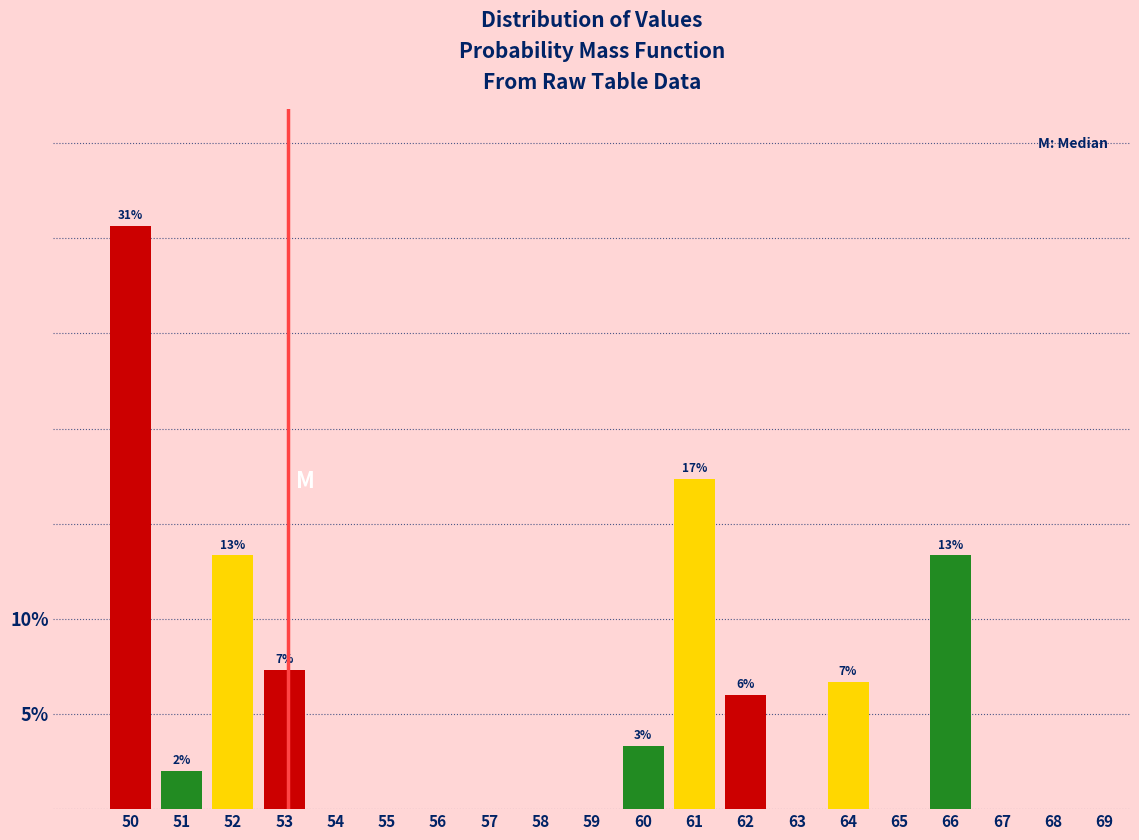

Reading left to right, what are all the values shown in this chart?

50=30.7	51=2.0	52=13.3	53=7.3	54=0.0	55=0.0	56=0.0	57=0.0	58=0.0	59=0.0	60=3.3	61=17.3	62=6.0	63=0.0	64=6.7	65=0.0	66=13.3	67=0.0	68=0.0